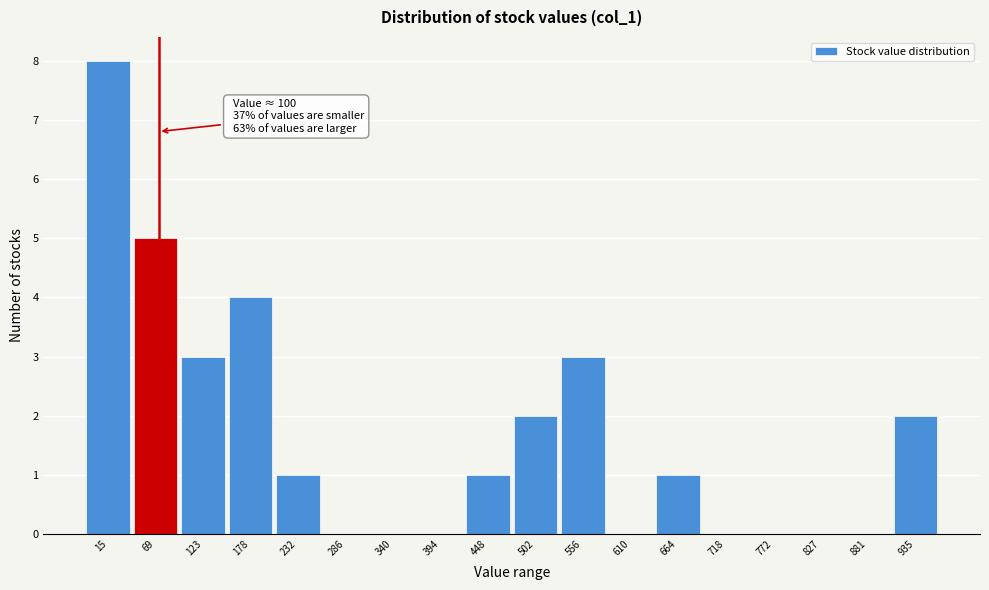

Reading right to left, transcribe all the data shown in this chart.

935=2	881=0	827=0	772=0	718=0	664=1	610=0	556=3	502=2	448=1	394=0	340=0	286=0	232=1	178=4	123=3	69=5	15=8